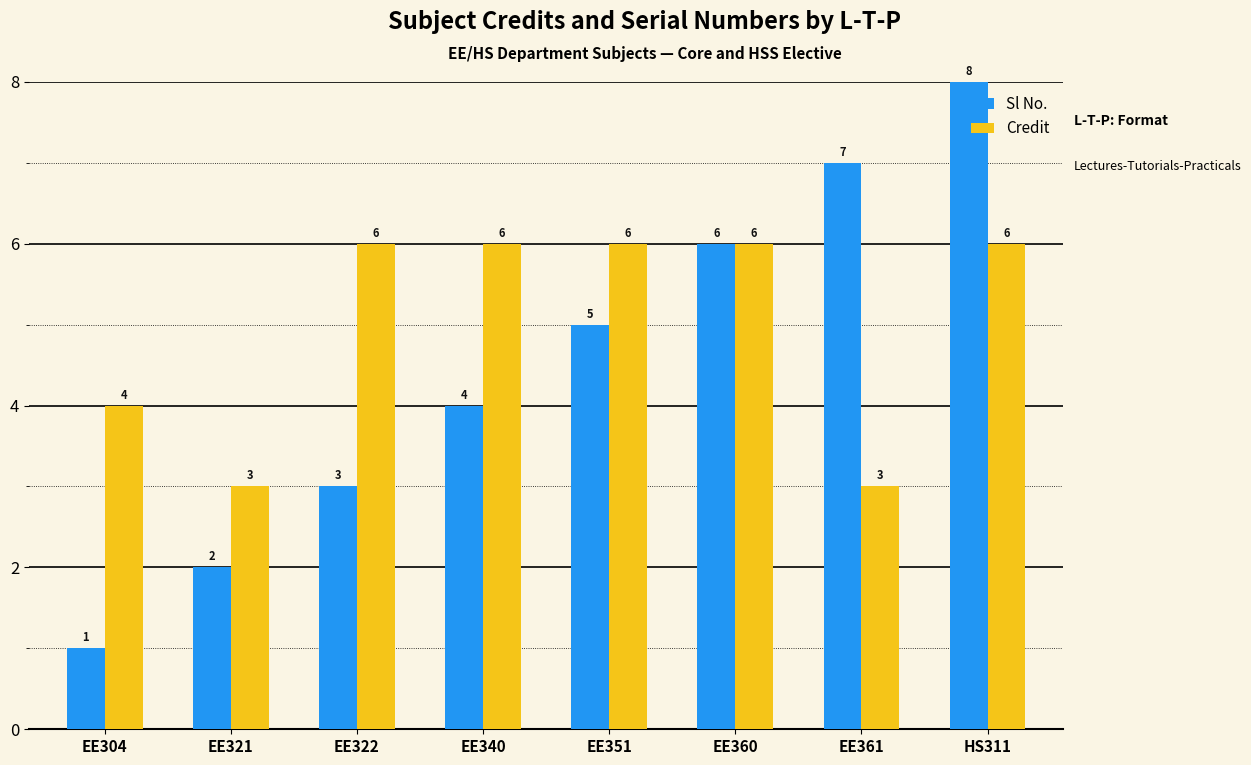

Is it true that Sl No. equals 3 at EE360?

False